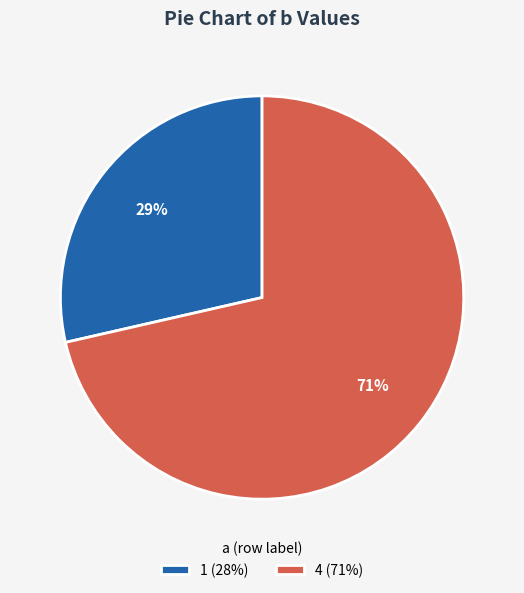

Does 4 account for over 50% of the chart?

Yes